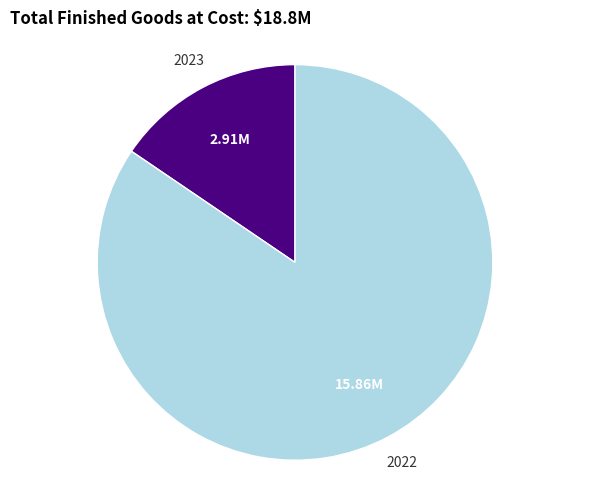

True or false: 2023 accounts for 4% of the total.

False